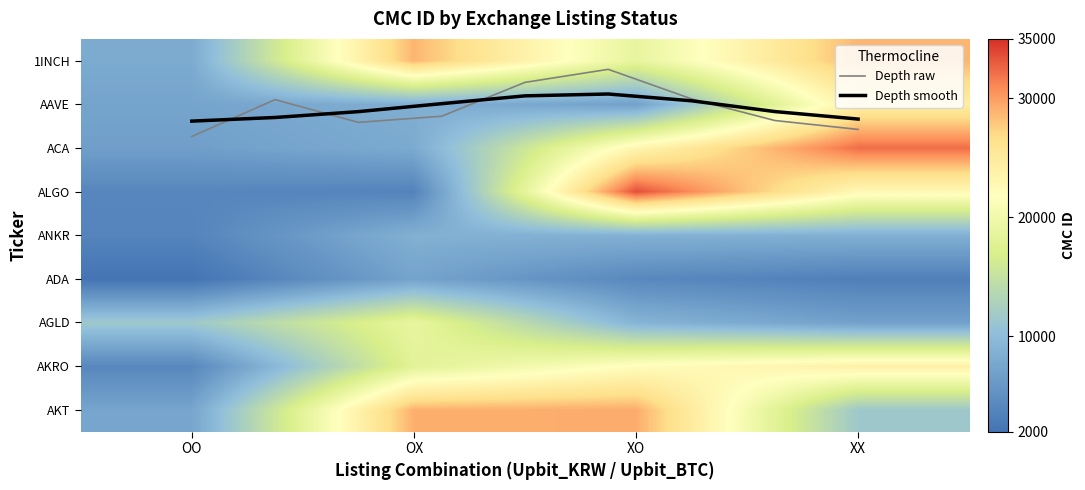

What is the smallest value displayed?

2010